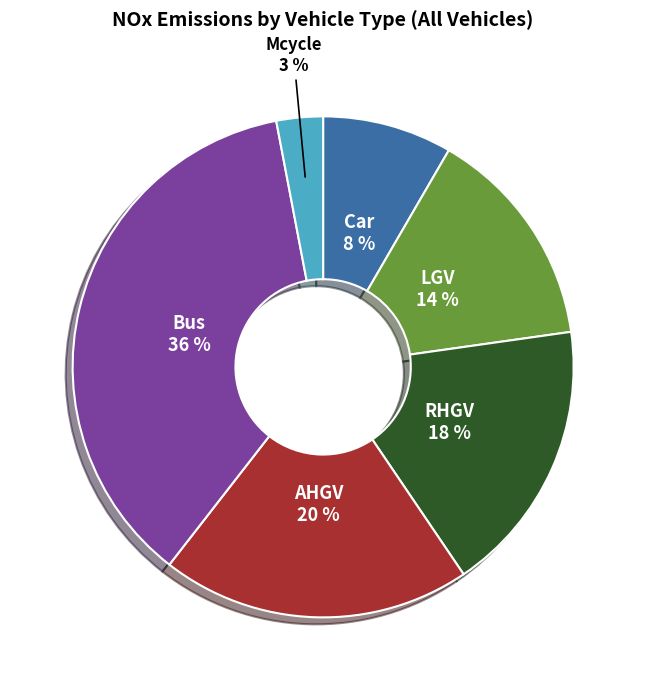

To the nearest percent, what portion does Mcycle represent?

3%